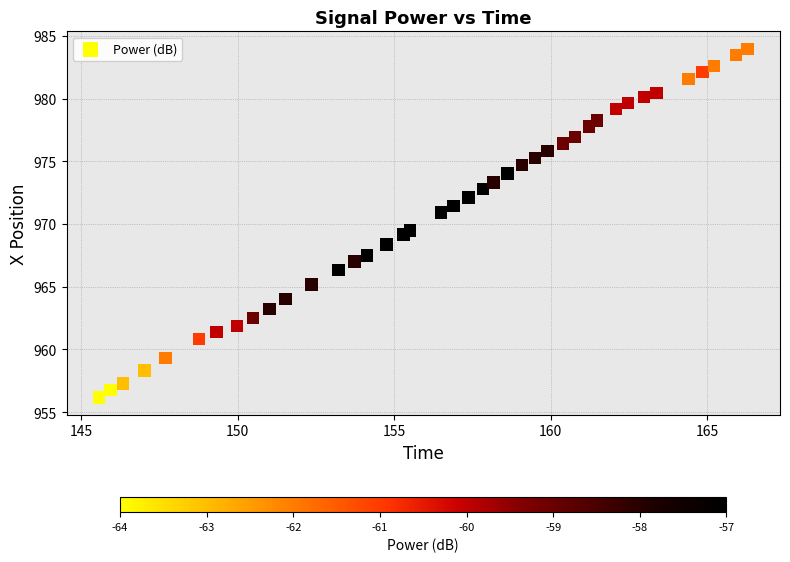

What is the range of X values (max minus min)?

20.7